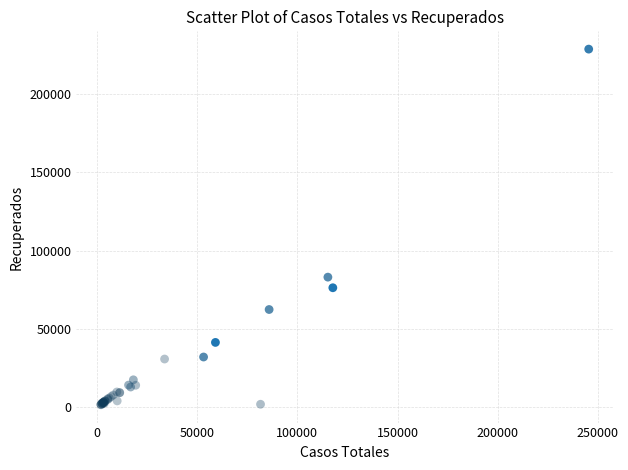

What Y value in the scatter plot is closest to 115155?

83049